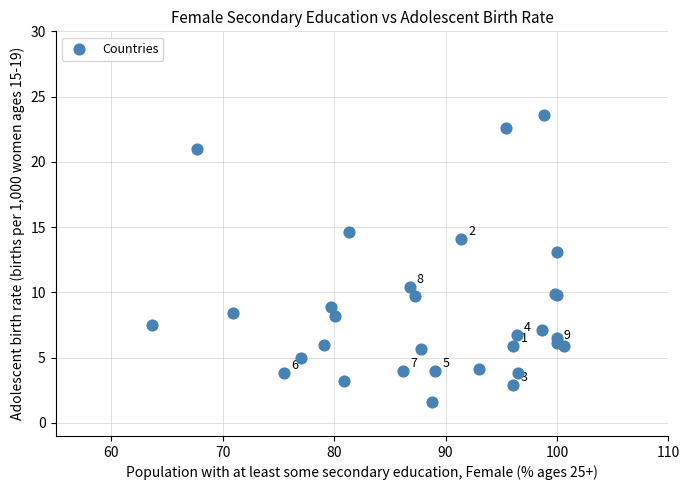

What Y value in the scatter plot is closest to 12?

13.1